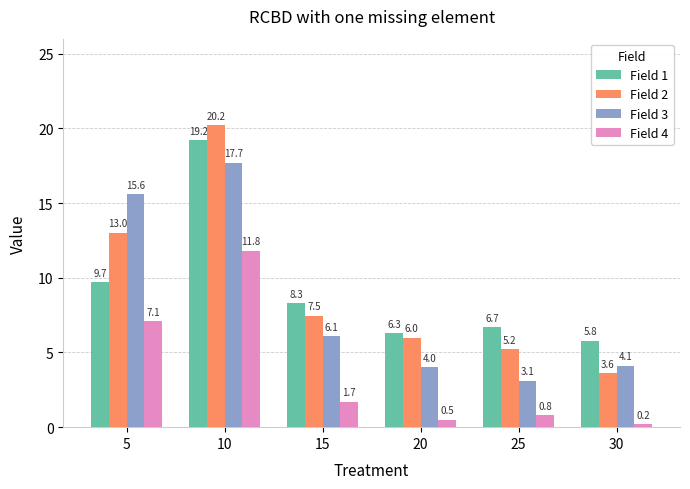

True or false: Field 3 has a value of 4.1 at 30.

True